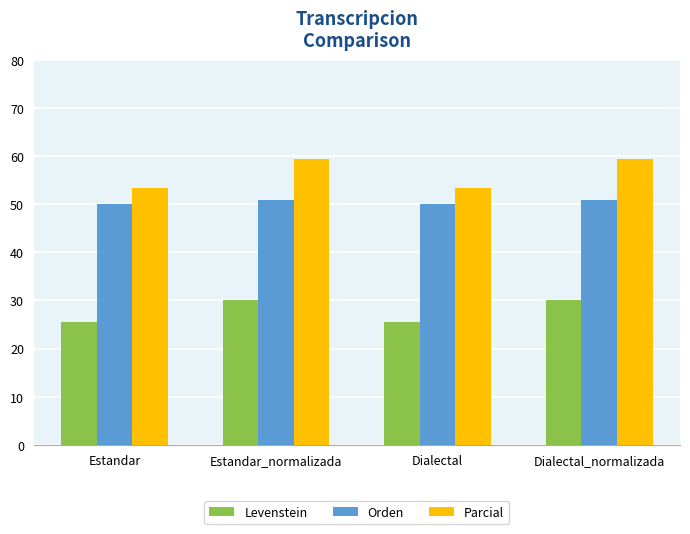

Which series has the largest total across all categories?

Parcial